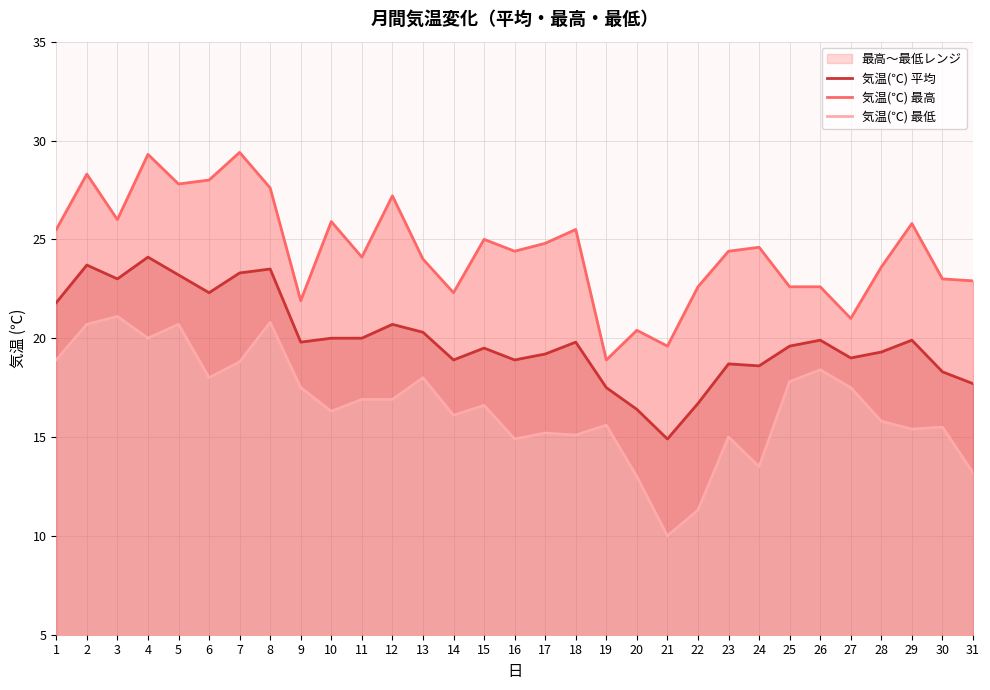

What is the greatest value displayed?

29.4